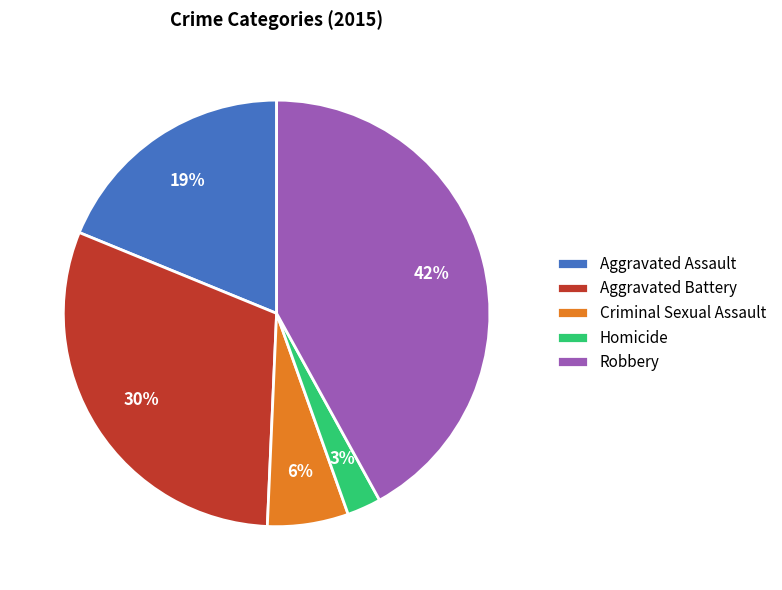

How many segments does this pie chart have?

5